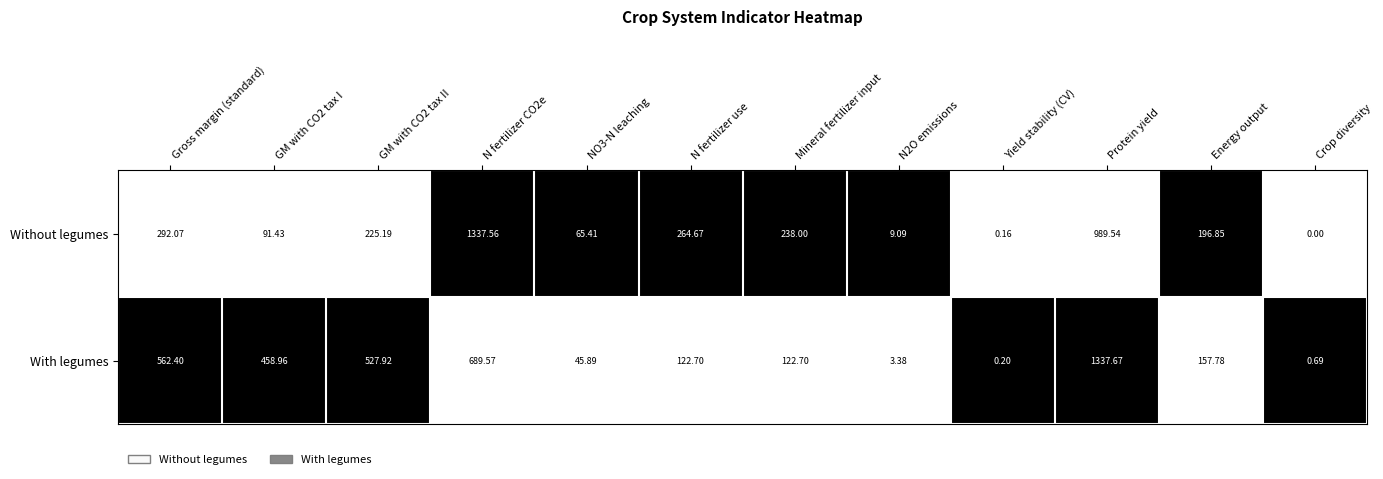

Which series has the largest range (max minus min)?

Without legumes